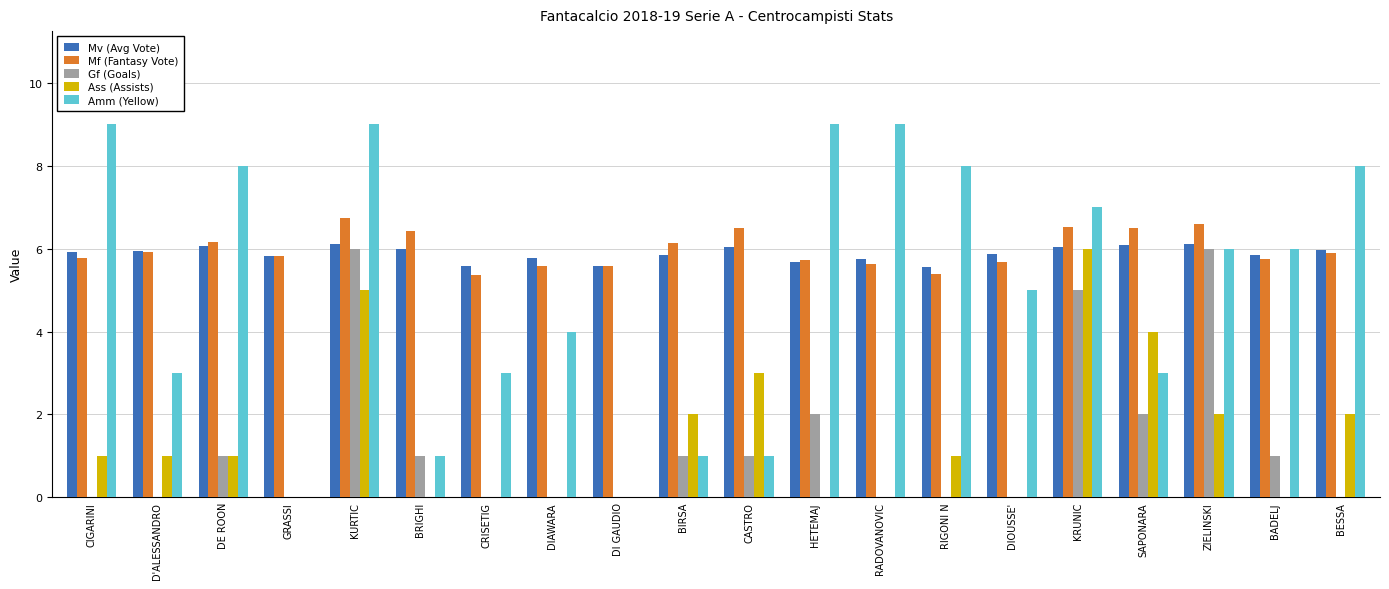

What is the maximum value for Mv (Avg Vote)?

6.1